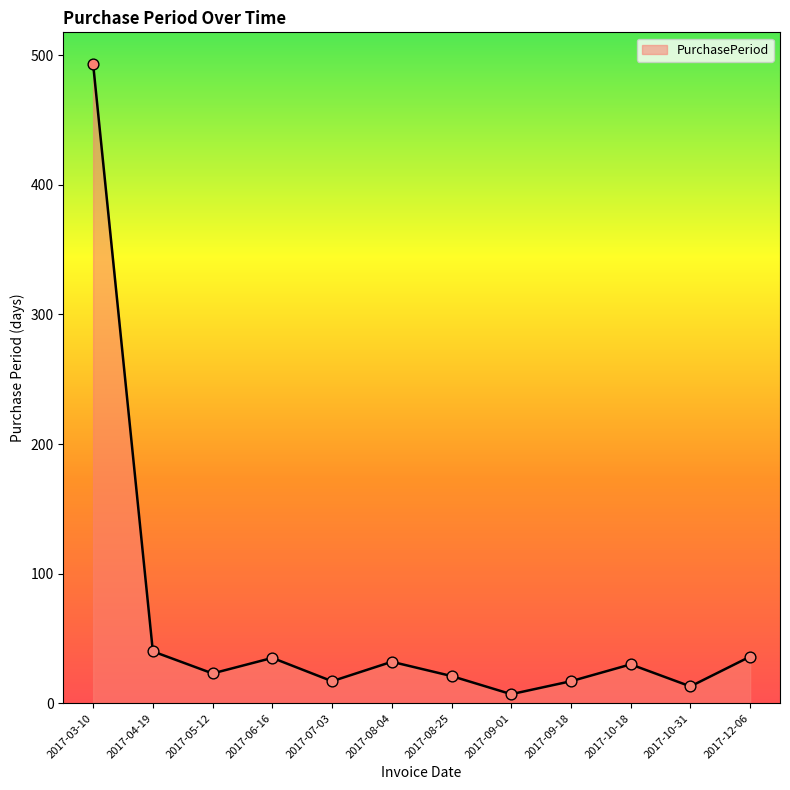

What is the change in value from 2017-09-01 to 2017-10-18?

+23